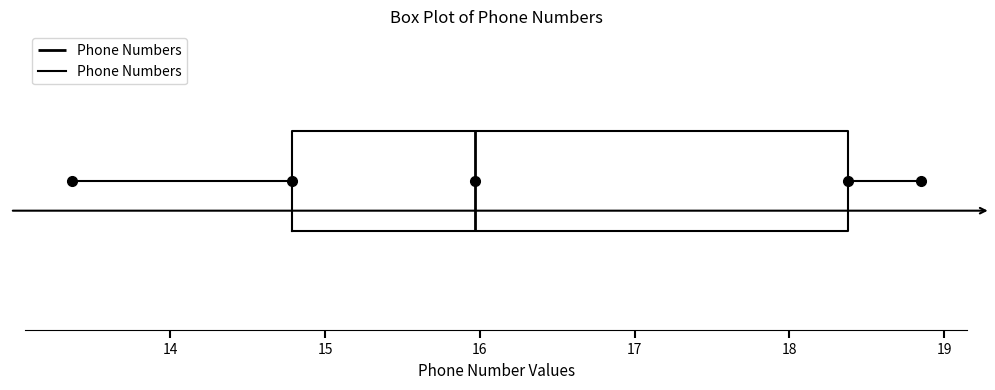

Transcribe this box plot: give where the median line is, the range the box spans, and where the two whiskers end, as read against the x-axis. The values are not printed on the chart, so give them approximately, as read against the axis.

median 16.0, box 14.8 to 18.4, whiskers 13.4 to 18.9